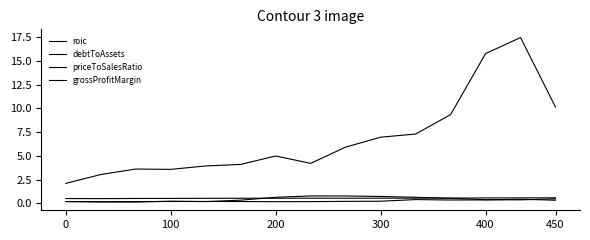

Does the chart display data point markers on the line(s)?

No